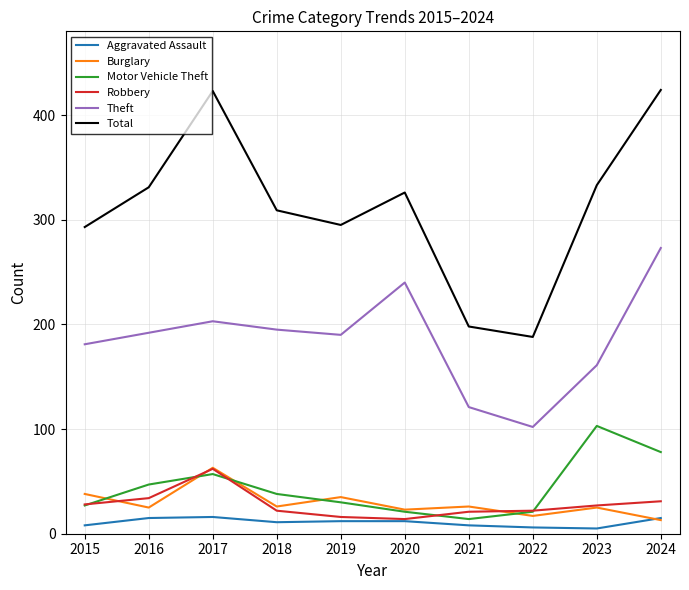

The value of Theft at 2020 is 357. True or false?

False